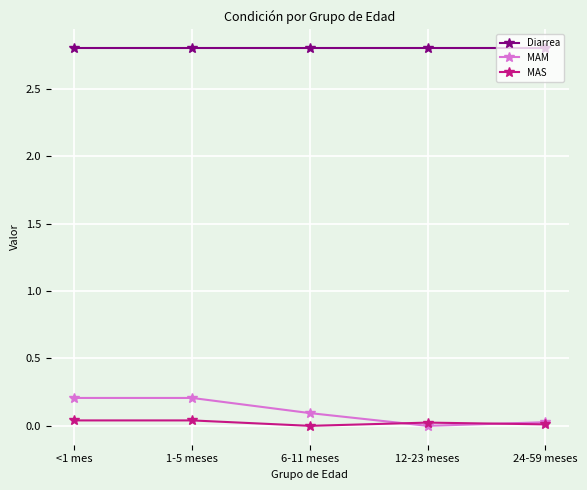

Is the value of Diarrea at <1 mes greater than the value of MAS at 6-11 meses?

Yes